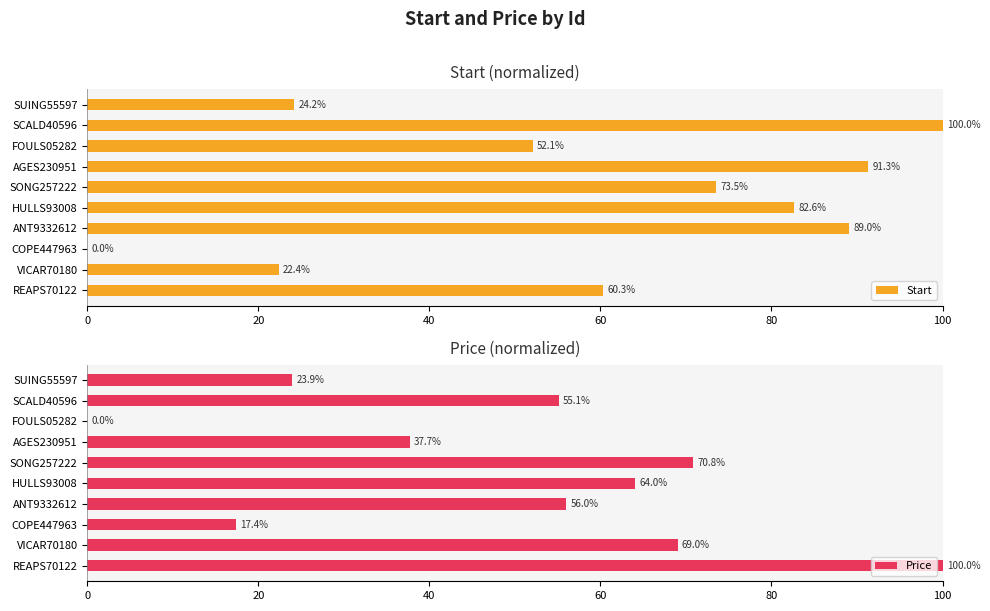

At which label is Start closest to 50?

FOULS05282